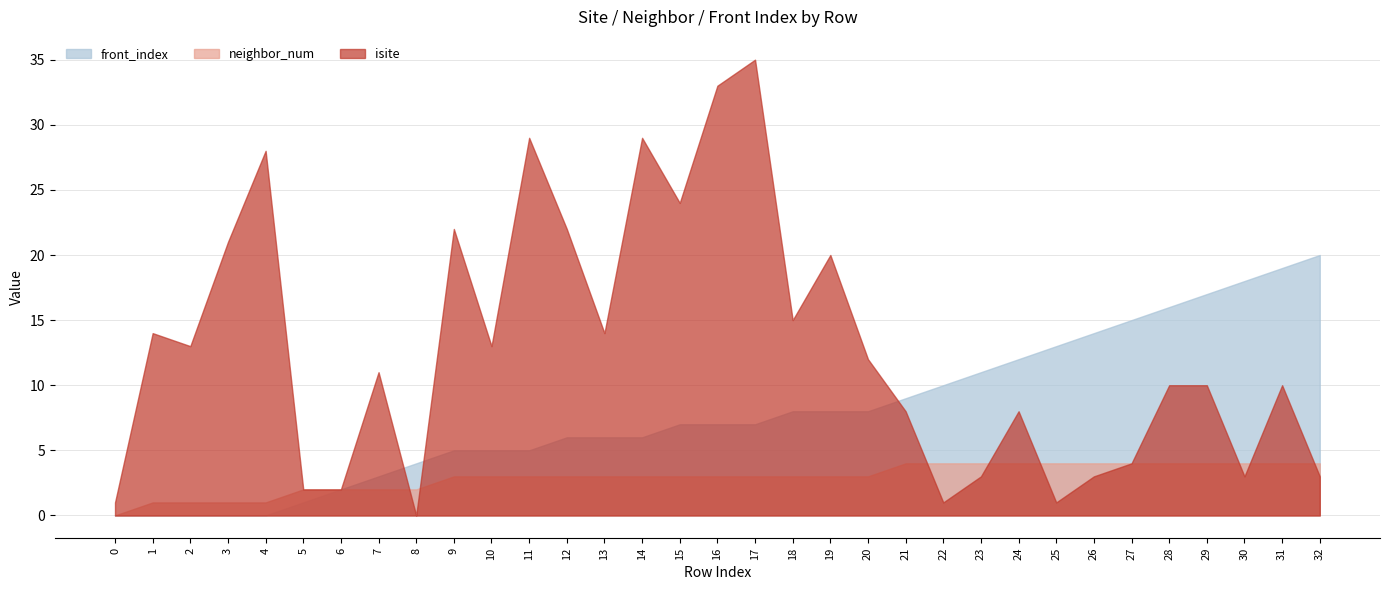

Does the chart display data point markers on the line(s)?

No